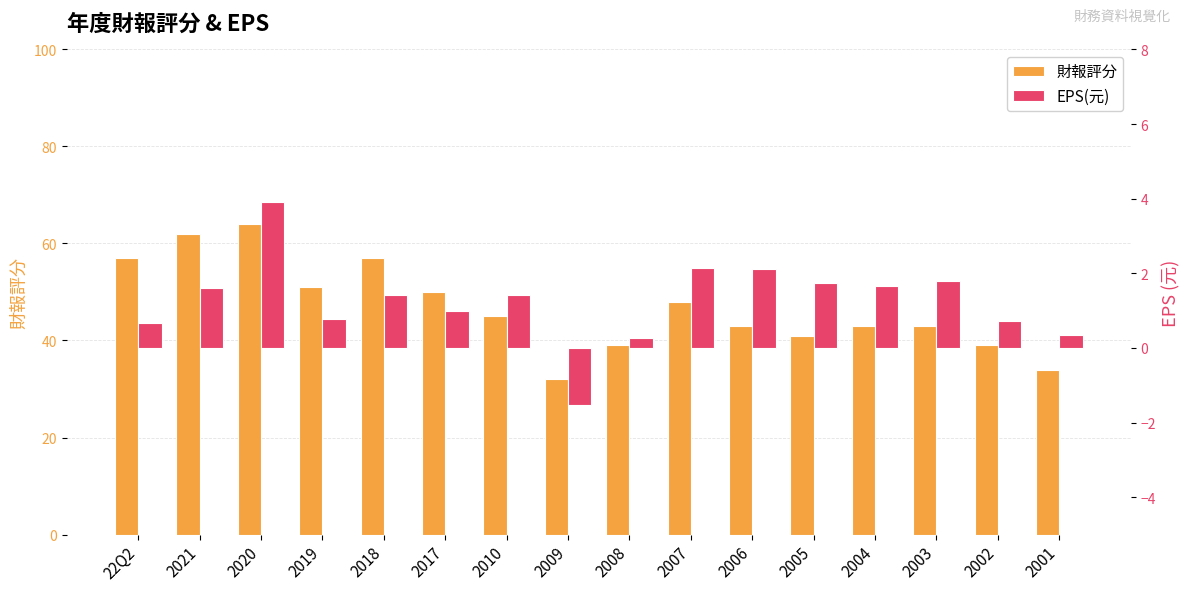

Reading left to right, transcribe all the data shown in this chart.

財報評分: 57.0	62.0	64.0	51.0	57.0	50.0	45.0	32.0	39.0	48.0	43.0	41.0	43.0	43.0	39.0	34.0
EPS(元): 0.7	1.6	3.9	0.8	1.4	1.0	1.4	-1.5	0.3	2.1	2.1	1.8	1.7	1.8	0.7	0.3